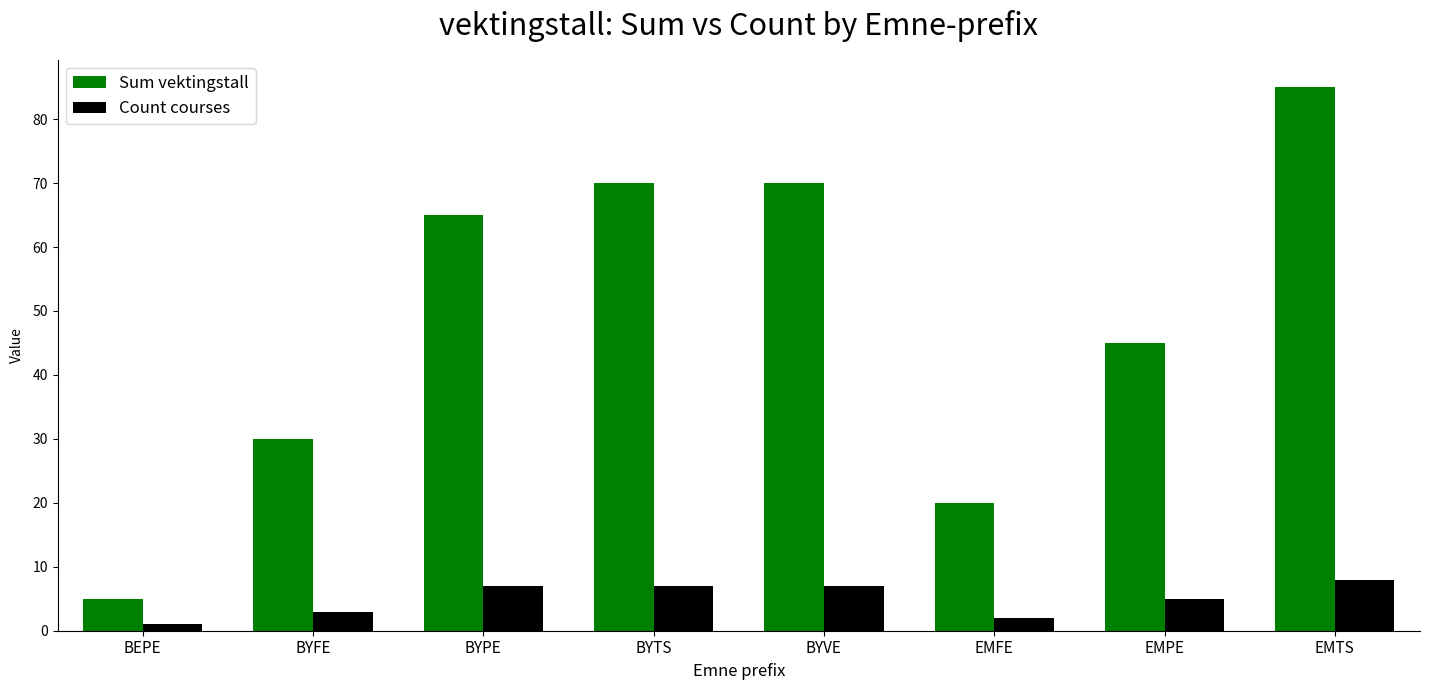

How many Count courses values are between 3 and 7?

5